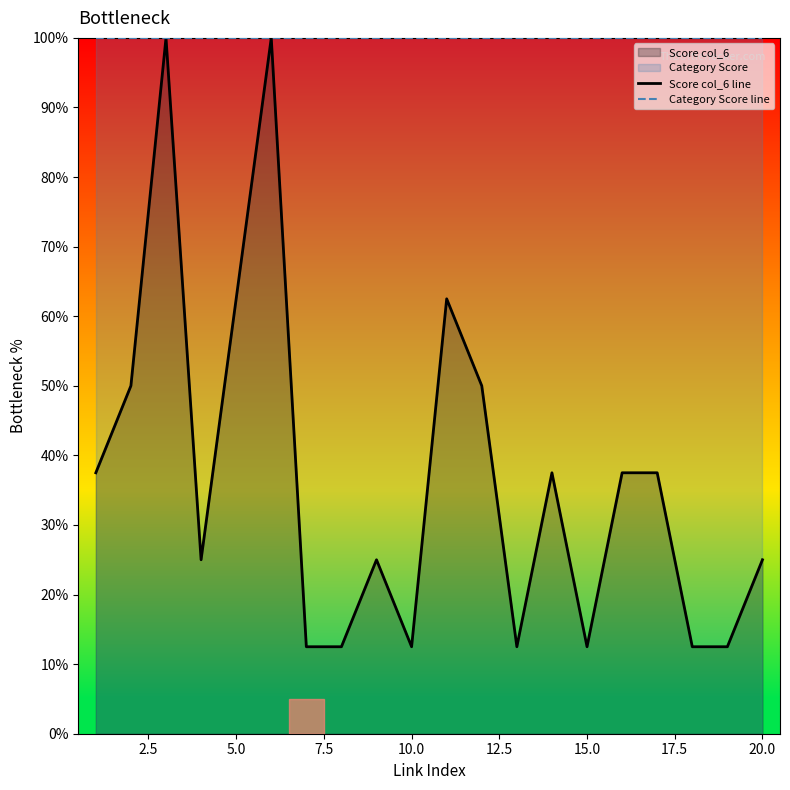

What is the difference between the highest and lowest values at 15.0?

87.5